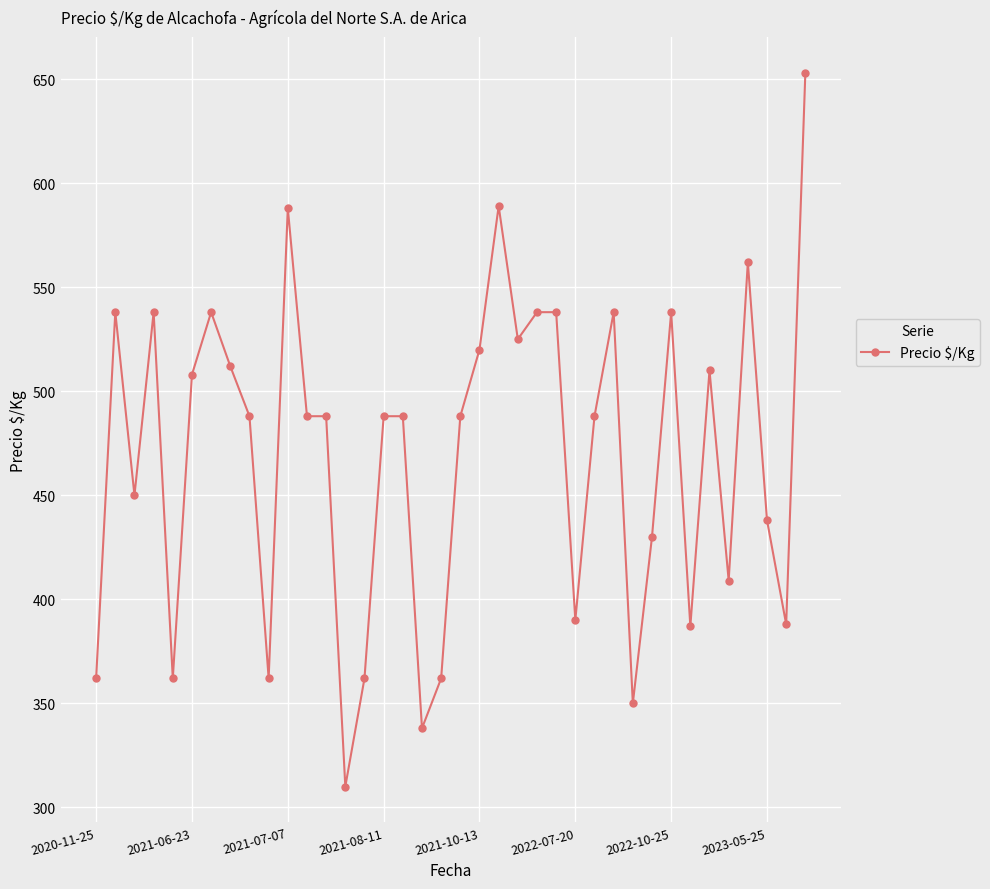

What is the greatest value displayed?

653